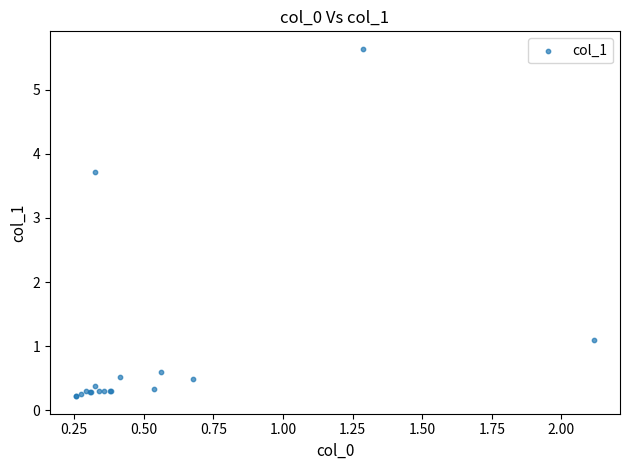

What Y value in the scatter plot is closest to 2?

1.1